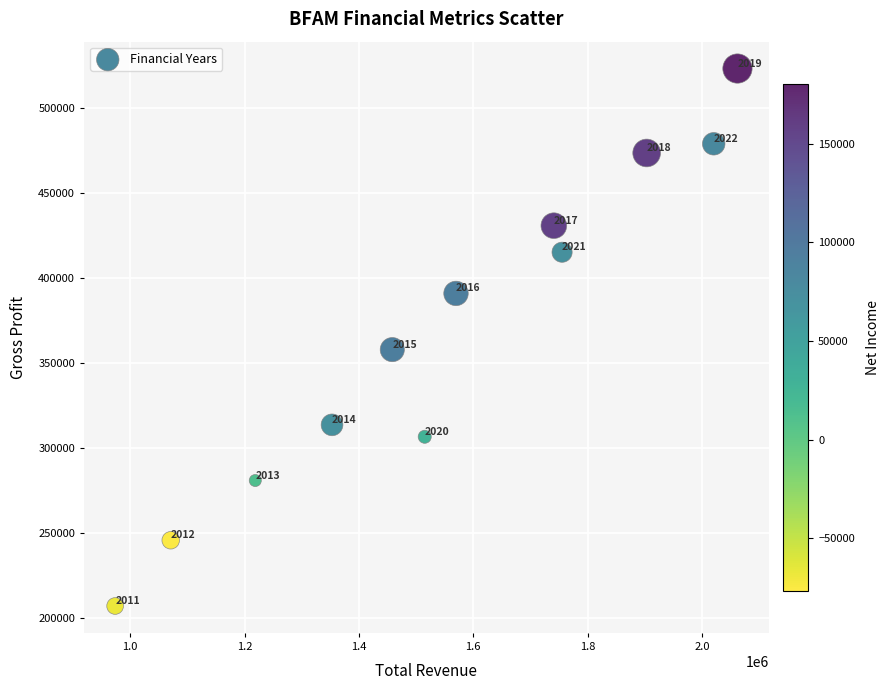

What Y value in the scatter plot is closest to 365050?

357800